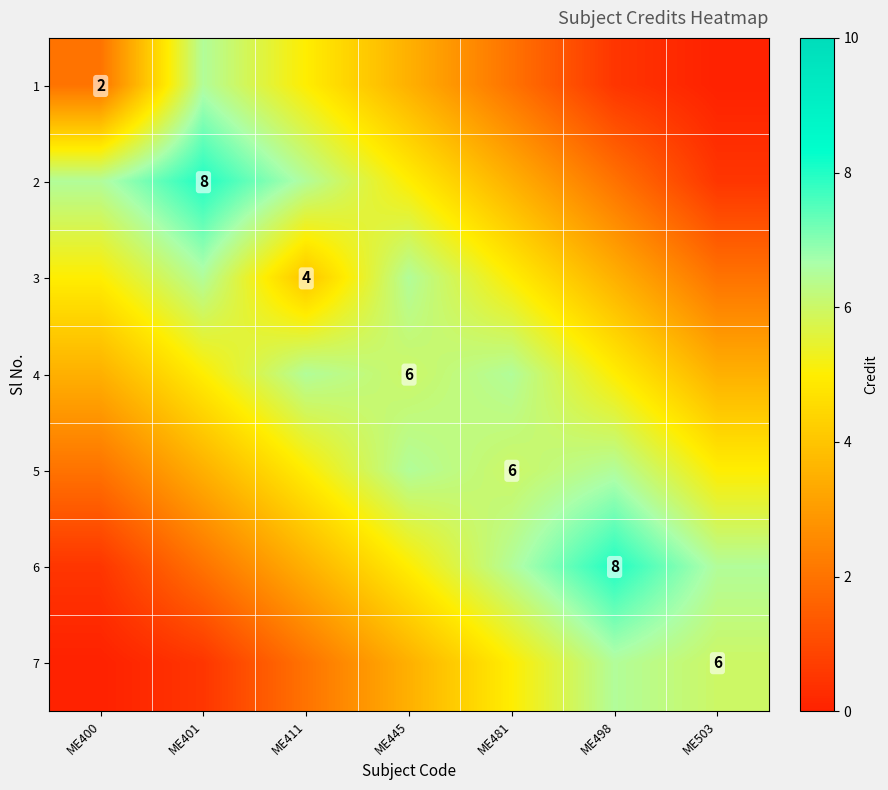

What is the total value across all series at ME445?

36.0